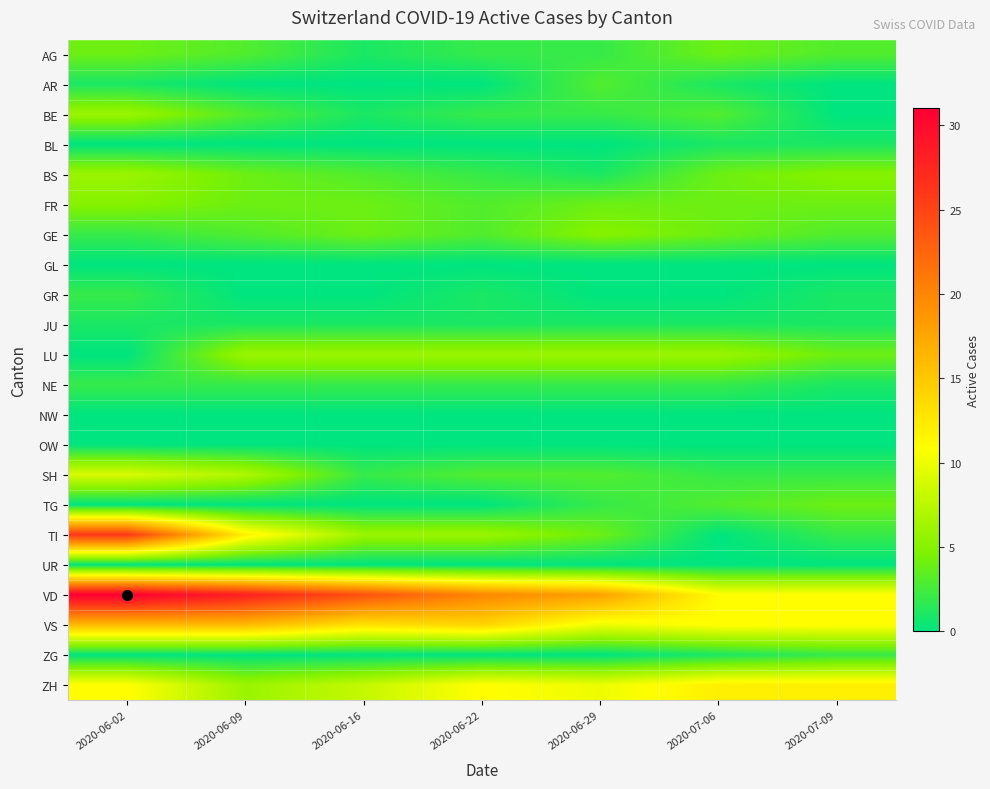

Reading left to right, list all the values displayed in this chart.

AG: 2020-06-02=4	2020-06-09=3	2020-06-16=1	2020-06-22=2	2020-06-29=2	2020-07-06=4	2020-07-09=3
AR: 2020-06-02=1	2020-06-09=0	2020-06-16=0	2020-06-22=0	2020-06-29=3	2020-07-06=1	2020-07-09=0
BE: 2020-06-02=6	2020-06-09=3	2020-06-16=1	2020-06-22=2	2020-06-29=2	2020-07-06=3	2020-07-09=0
BL: 2020-06-02=0	2020-06-09=0	2020-06-16=0	2020-06-22=0	2020-06-29=0	2020-07-06=1	2020-07-09=1
BS: 2020-06-02=6	2020-06-09=4	2020-06-16=3	2020-06-22=2	2020-06-29=1	2020-07-06=4	2020-07-09=5
FR: 2020-06-02=5	2020-06-09=4	2020-06-16=4	2020-06-22=3	2020-06-29=4	2020-07-06=4	2020-07-09=4
GE: 2020-06-02=2	2020-06-09=3	2020-06-16=4	2020-06-22=3	2020-06-29=5	2020-07-06=4	2020-07-09=3
GL: 2020-06-02=0	2020-06-09=0	2020-06-16=0	2020-06-22=0	2020-06-29=0	2020-07-06=0	2020-07-09=0
GR: 2020-06-02=2	2020-06-09=0	2020-06-16=0	2020-06-22=1	2020-06-29=0	2020-07-06=0	2020-07-09=1
JU: 2020-06-02=1	2020-06-09=1	2020-06-16=1	2020-06-22=1	2020-06-29=1	2020-07-06=1	2020-07-09=1
LU: 2020-06-02=0	2020-06-09=6	2020-06-16=6	2020-06-22=6	2020-06-29=6	2020-07-06=6	2020-07-09=4
NE: 2020-06-02=2	2020-06-09=2	2020-06-16=2	2020-06-22=2	2020-06-29=2	2020-07-06=2	2020-07-09=1
NW: 2020-06-02=0	2020-06-09=0	2020-06-16=0	2020-06-22=0	2020-06-29=0	2020-07-06=0	2020-07-09=0
OW: 2020-06-02=0	2020-06-09=0	2020-06-16=0	2020-06-22=0	2020-06-29=0	2020-07-06=0	2020-07-09=0
SH: 2020-06-02=9	2020-06-09=7	2020-06-16=2	2020-06-22=3	2020-06-29=3	2020-07-06=2	2020-07-09=2
TG: 2020-06-02=0	2020-06-09=0	2020-06-16=0	2020-06-22=0	2020-06-29=2	2020-07-06=3	2020-07-09=4
TI: 2020-06-02=26	2020-06-09=12	2020-06-16=6	2020-06-22=6	2020-06-29=4	2020-07-06=0	2020-07-09=2
UR: 2020-06-02=0	2020-06-09=0	2020-06-16=0	2020-06-22=0	2020-06-29=0	2020-07-06=0	2020-07-09=0
VD: 2020-06-02=31	2020-06-09=28	2020-06-16=24	2020-06-22=20	2020-06-29=18	2020-07-06=11	2020-07-09=11
VS: 2020-06-02=16	2020-06-09=16	2020-06-16=13	2020-06-22=14	2020-06-29=10	2020-07-06=11	2020-07-09=11
ZG: 2020-06-02=0	2020-06-09=0	2020-06-16=0	2020-06-22=0	2020-06-29=0	2020-07-06=1	2020-07-09=2
ZH: 2020-06-02=11	2020-06-09=6	2020-06-16=8	2020-06-22=11	2020-06-29=10	2020-07-06=12	2020-07-09=12